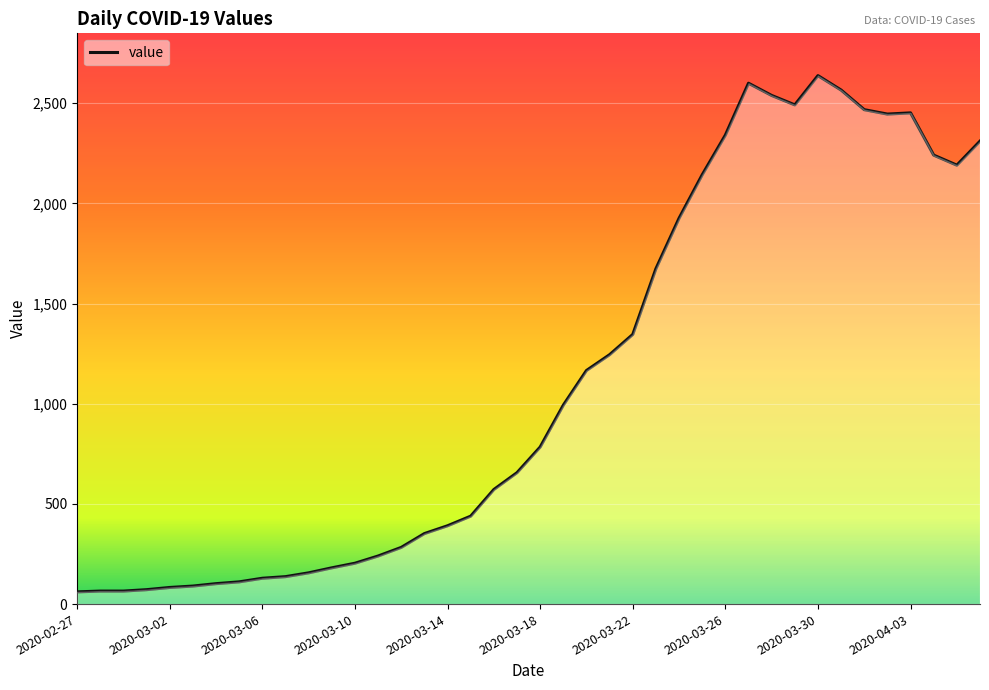

What is the minimum value shown in the chart?

61